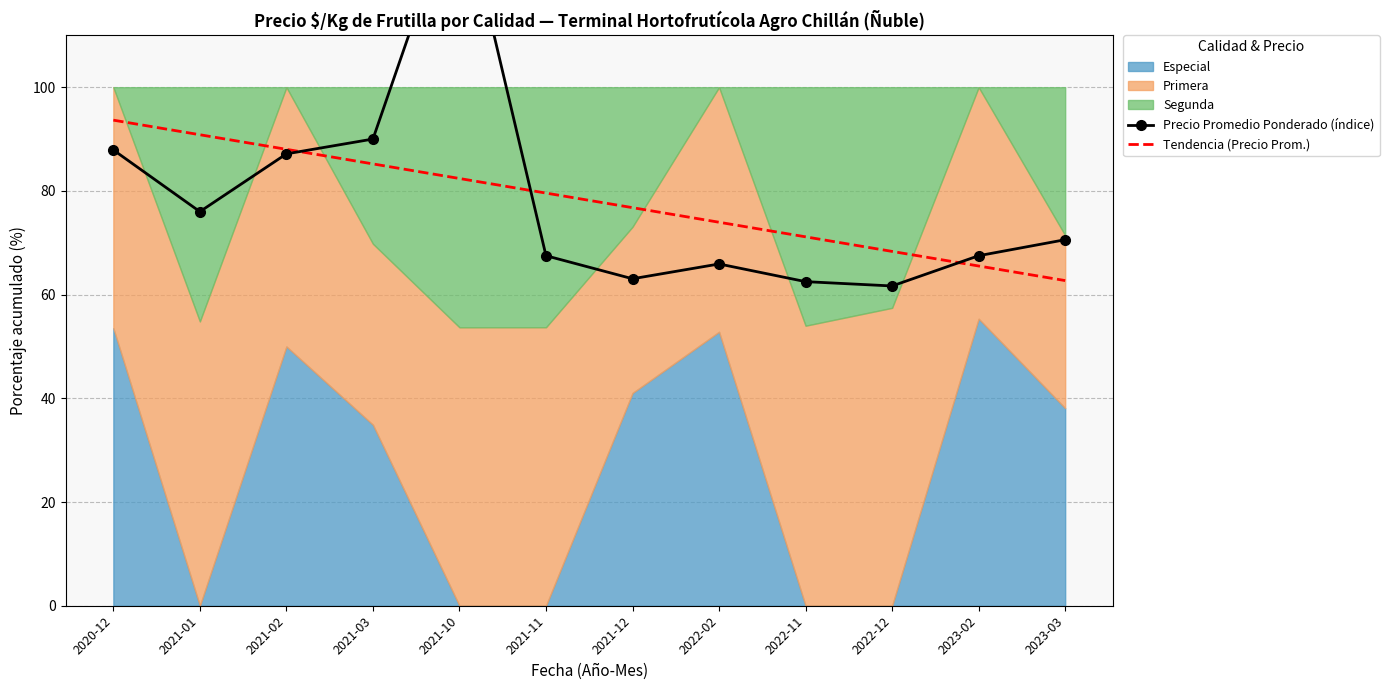

At which label does Tendencia (Precio Prom.) reach its minimum?

2023-03